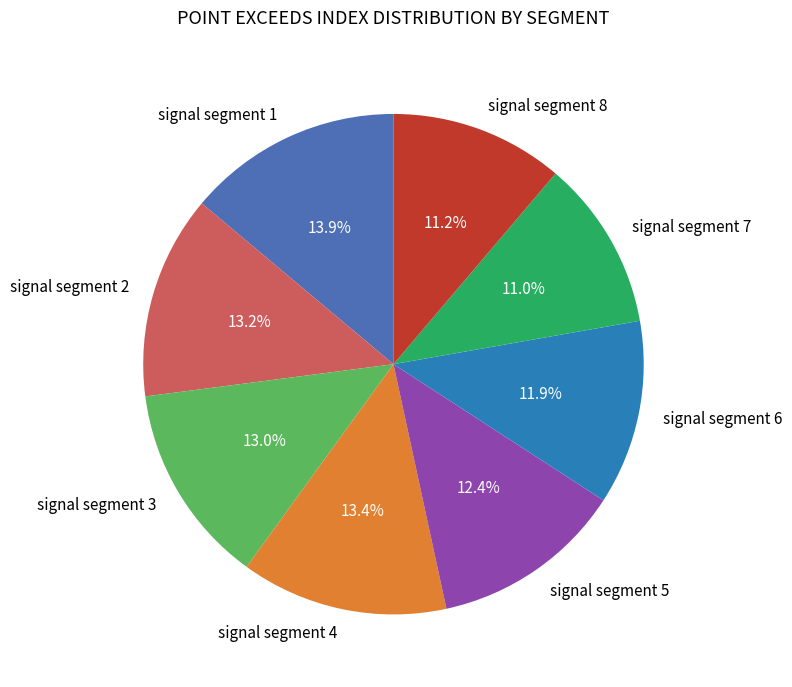

Between signal segment 4 and signal segment 1, which is larger?

signal segment 1